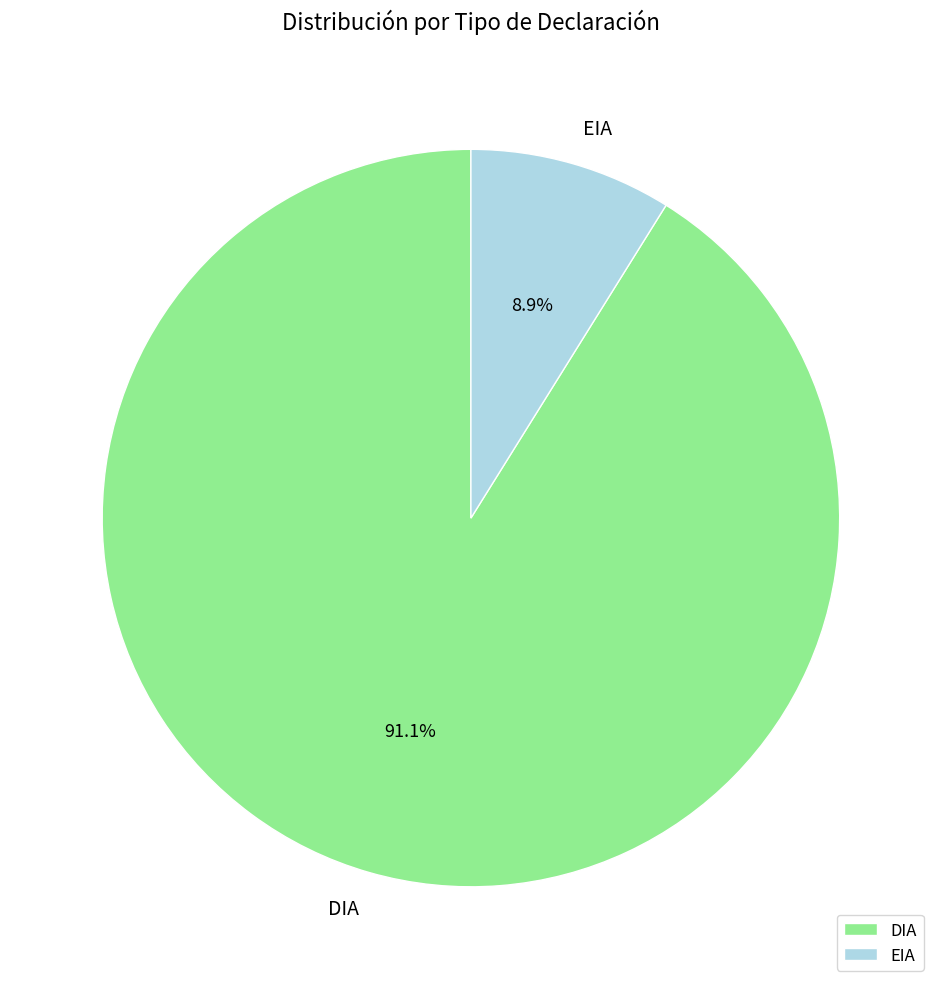

The EIA slice represents 1% of the pie. True or false?

False